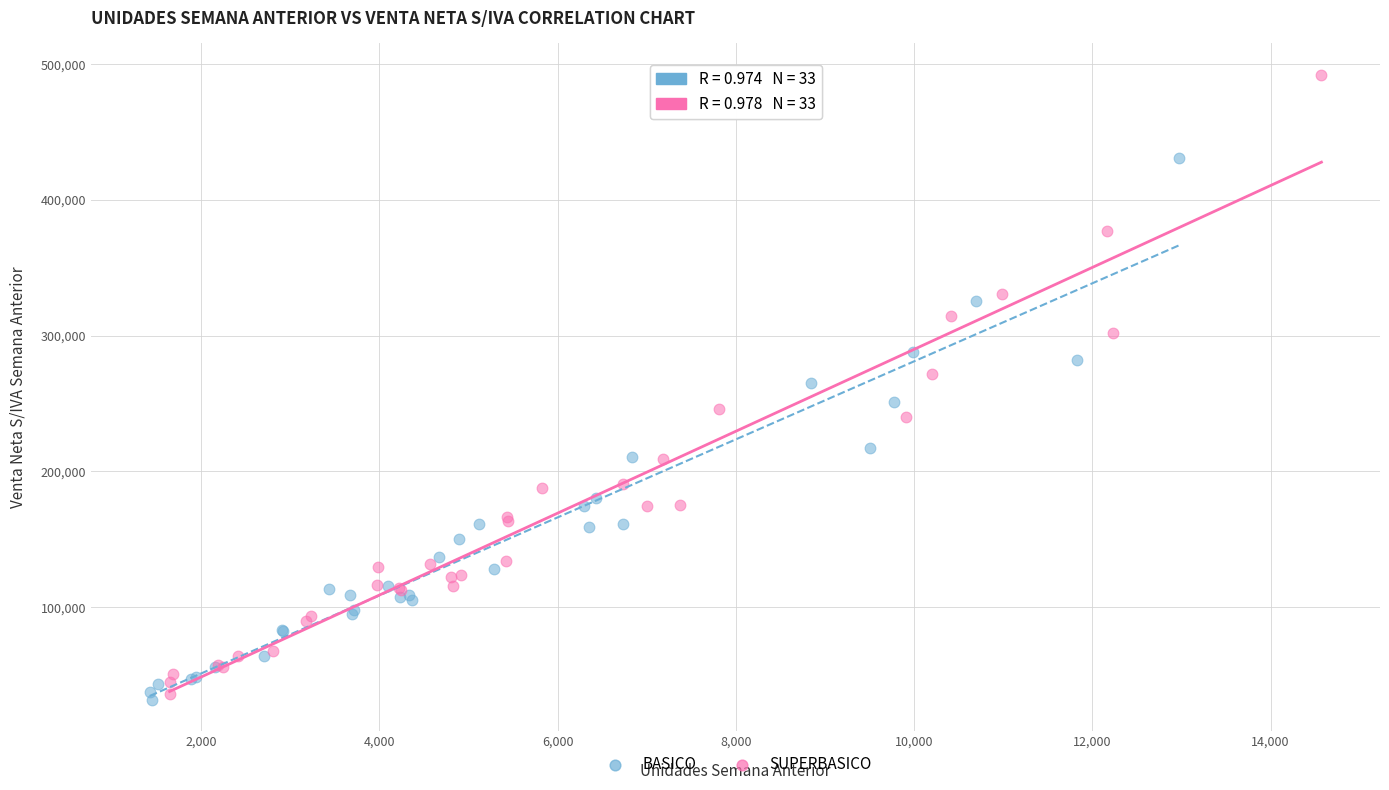

Which series contains the highest Y value?

SUPERBASICO